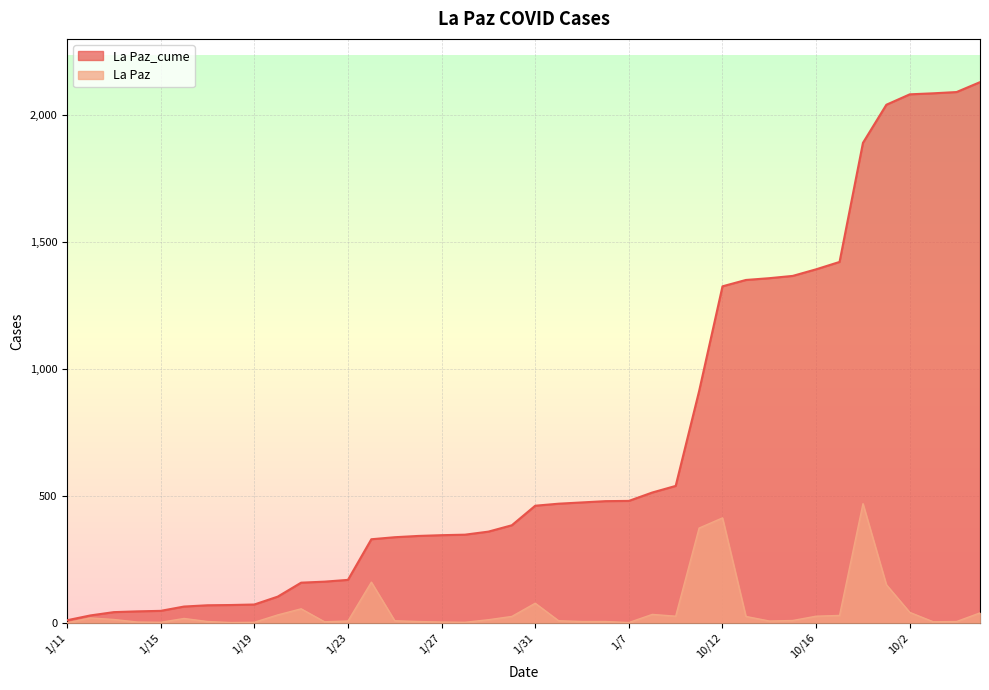

Is the value of La Paz at 10/15 greater than the value of La Paz_cume at 10/2?

No